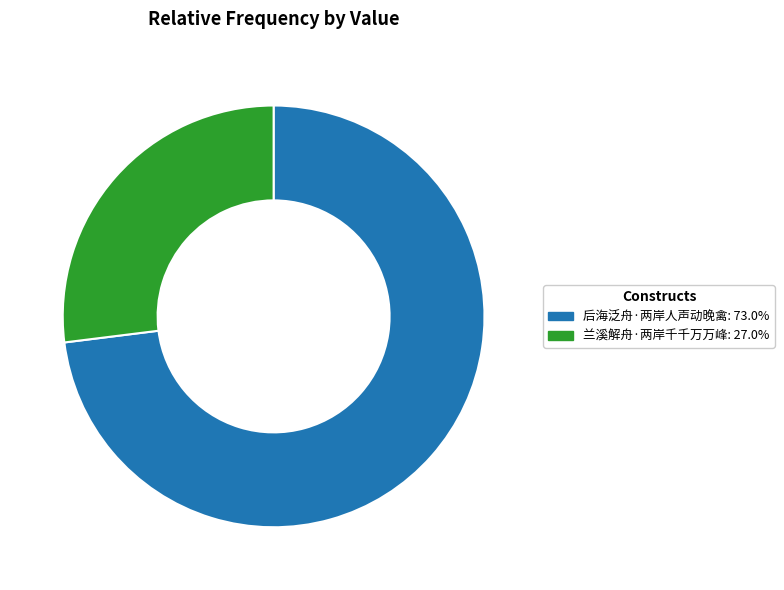

What is the ratio of the value at 后海泛舟·两岸人声动晚禽: 73.0% to the value at 兰溪解舟·两岸千千万万峰: 27.0%?

2.7